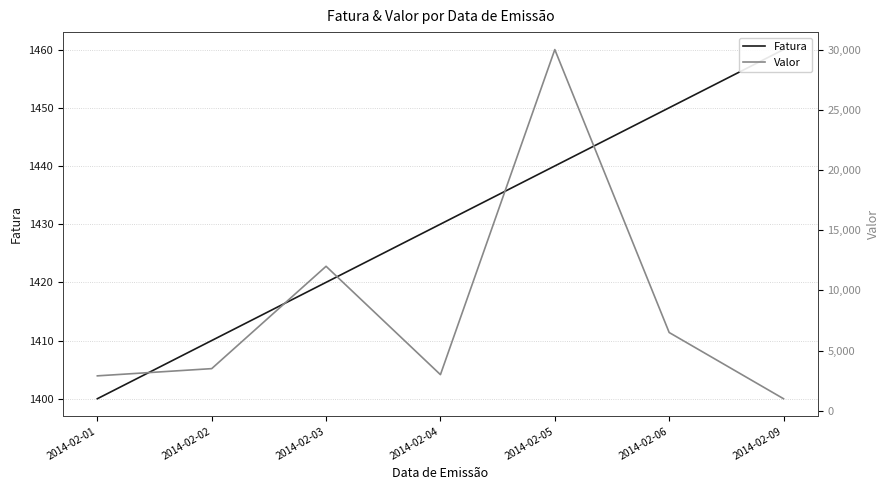

Which series ends up on top after the final intersection of Valor and Fatura?

Fatura